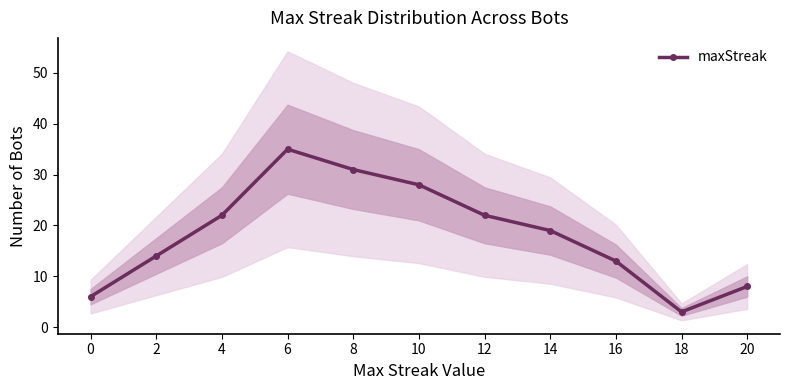

What is the minimum value shown in the chart?

3